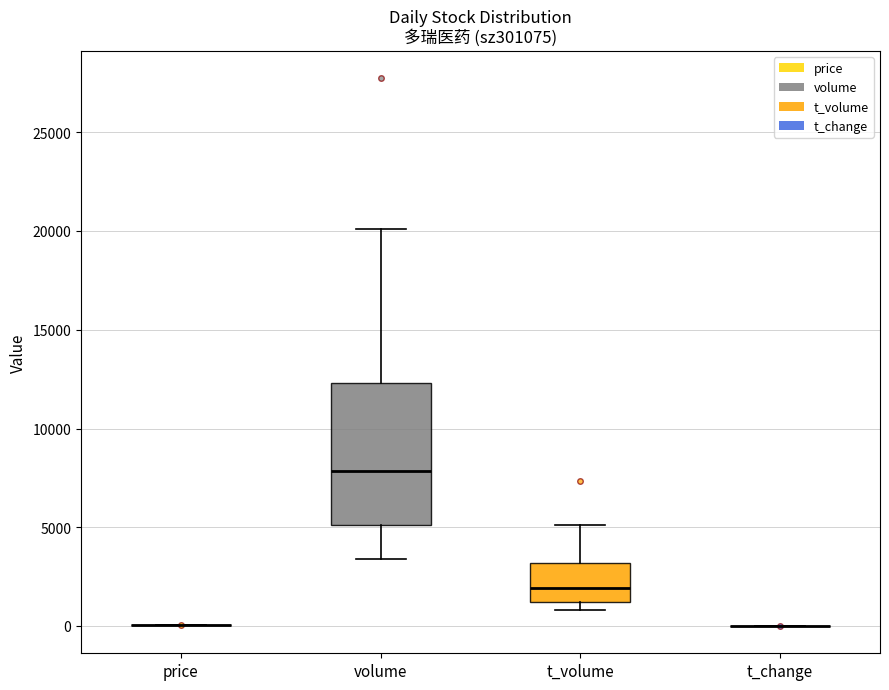

Reading left to right, read every box against the y-axis: the position of its median line, the range the box covers, and the ends of its whiskers. The values are not printed on the chart, so give them approximately, as read against the axis.

price: box collapsed to a line at 0, whiskers 0 to 0
volume: median 8000, box 5000 to 12500, whiskers 3500 to 20000
t_volume: median 2000, box 1000 to 3000, whiskers 1000 (just below the box's lower edge) to 5000
t_change: box collapsed to a line at 0, whiskers 0 to 0